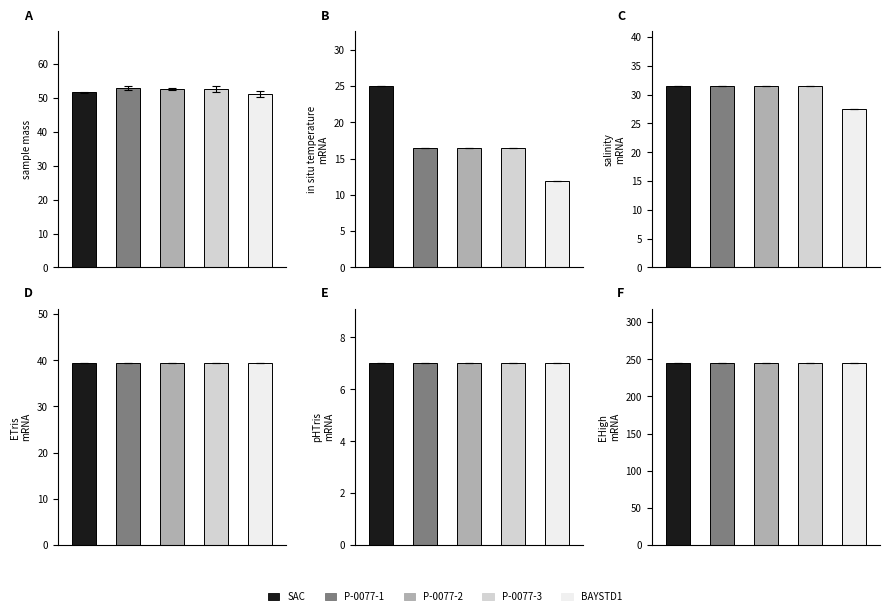

Is the value of sample mass at P-0077-2-2 greater than the value of in situ temperature at P-0077-3-1?

Yes